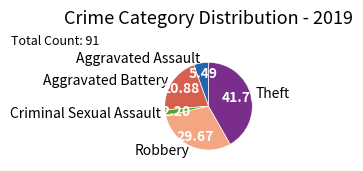

Is there a majority slice in this chart?

No